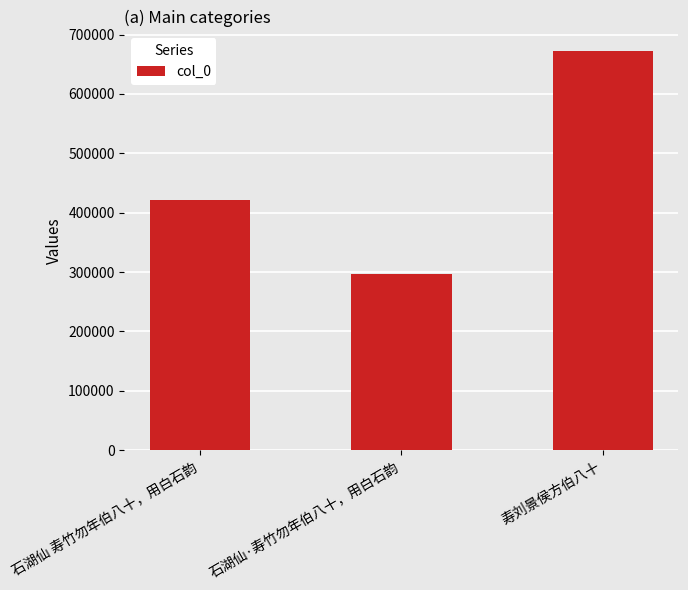

What is the sum of all values?

1388624